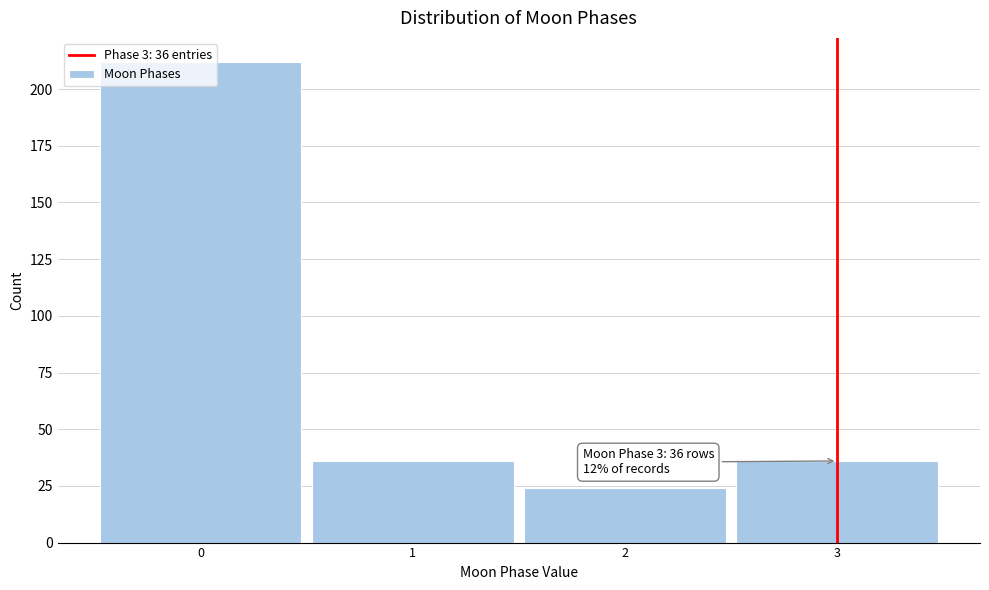

What is the value of the 4th bar from the left?

36